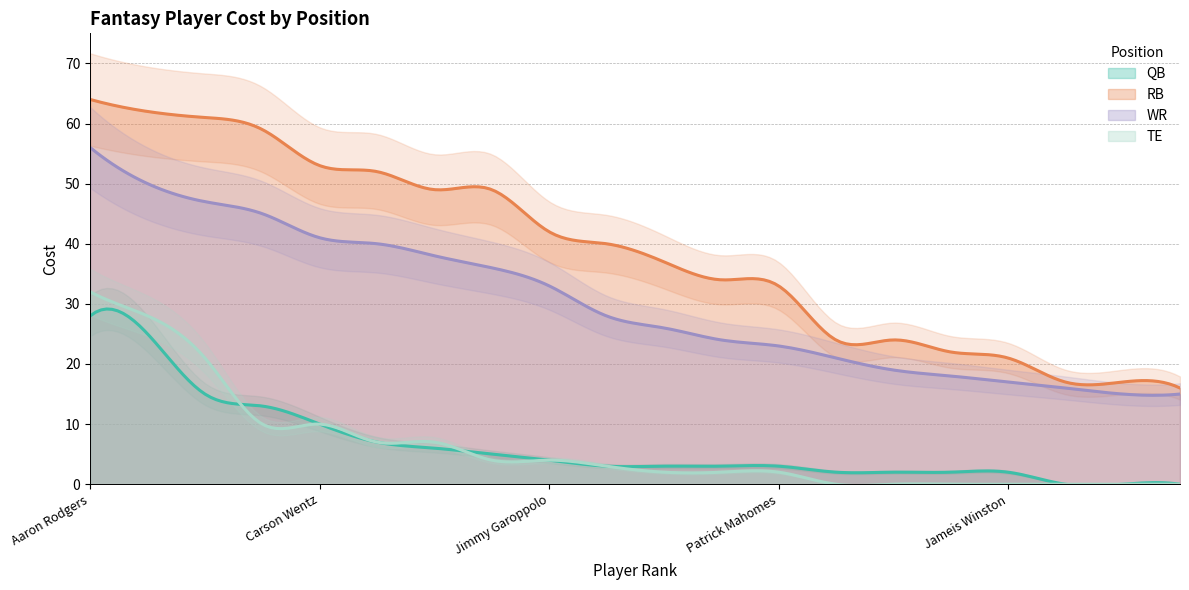

Reading left to right, what are all the values shown in this chart?

QB: Aaron Rodgers=28	Tom Brady=25	Russell Wilson=15	Deshaun Watson=13	Carson Wentz=10	Cam Newton=7	Drew Brees=6	Kirk Cousins=5	Jimmy Garoppolo=4	Andrew Luck=3	Ben Roethlisberger=3	Matt Ryan=3	Patrick Mahomes=3	Matthew Stafford=2	Philip Rivers=2	Alex Smith=2	Jameis Winston=2	Dak Prescott=0	Jared Goff=0	Derek Carr=0
RB: Aaron Rodgers=64	Tom Brady=62	Russell Wilson=61	Deshaun Watson=59	Carson Wentz=53	Cam Newton=52	Drew Brees=49	Kirk Cousins=49	Jimmy Garoppolo=42	Andrew Luck=40	Ben Roethlisberger=37	Matt Ryan=34	Patrick Mahomes=33	Matthew Stafford=24	Philip Rivers=24	Alex Smith=22	Jameis Winston=21	Dak Prescott=17	Jared Goff=17	Derek Carr=16
WR: Aaron Rodgers=56	Tom Brady=50	Russell Wilson=47	Deshaun Watson=45	Carson Wentz=41	Cam Newton=40	Drew Brees=38	Kirk Cousins=36	Jimmy Garoppolo=33	Andrew Luck=28	Ben Roethlisberger=26	Matt Ryan=24	Patrick Mahomes=23	Matthew Stafford=21	Philip Rivers=19	Alex Smith=18	Jameis Winston=17	Dak Prescott=16	Jared Goff=15	Derek Carr=15
TE: Aaron Rodgers=32	Tom Brady=28	Russell Wilson=21	Deshaun Watson=10	Carson Wentz=10	Cam Newton=7	Drew Brees=7	Kirk Cousins=4	Jimmy Garoppolo=4	Andrew Luck=3	Ben Roethlisberger=2	Matt Ryan=2	Patrick Mahomes=2	Matthew Stafford=0	Philip Rivers=0	Alex Smith=0	Jameis Winston=0	Dak Prescott=0	Jared Goff=0	Derek Carr=0